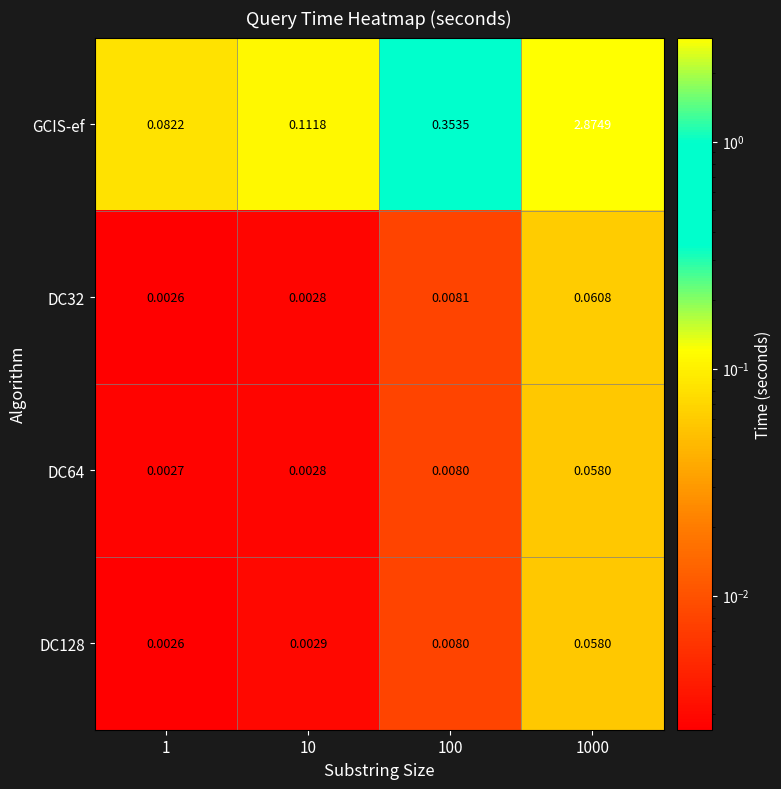

Which series changed the most between 1 and 10?

GCIS-ef